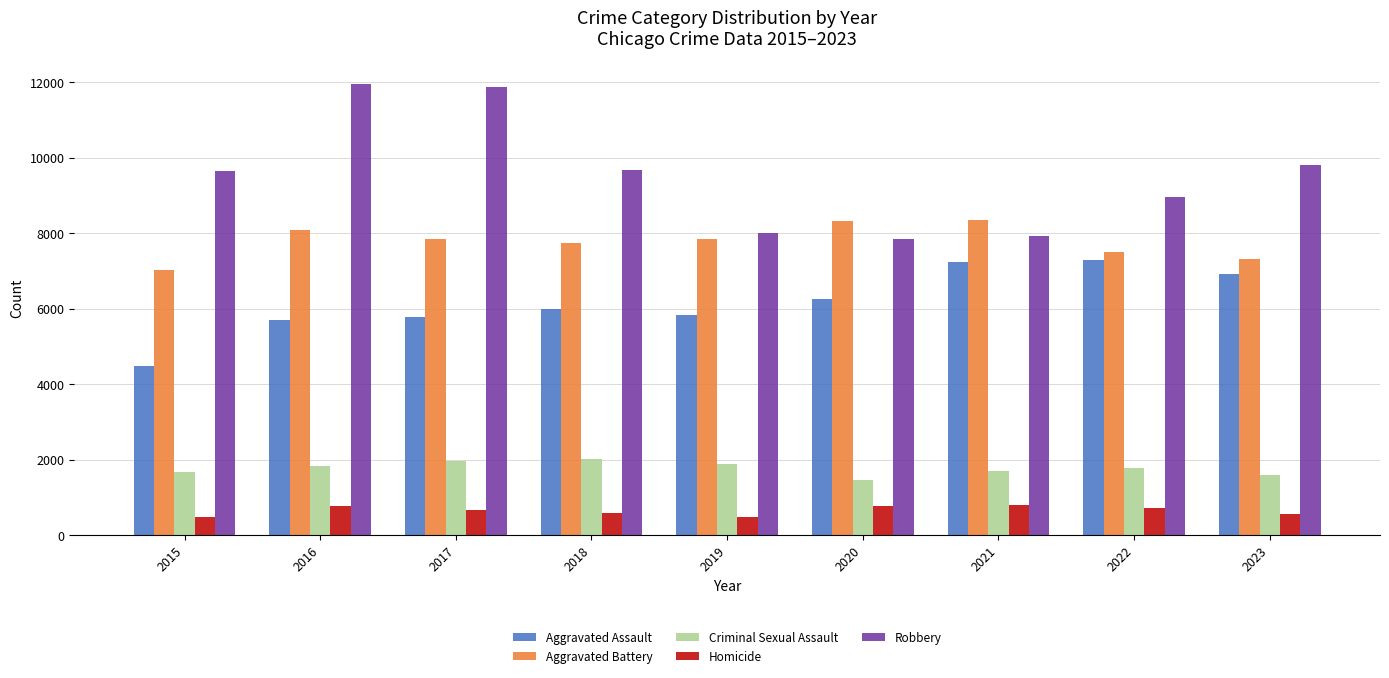

Rank the series at 2022 from highest to lowest value.

Robbery, Aggravated Battery, Aggravated Assault, Criminal Sexual Assault, Homicide